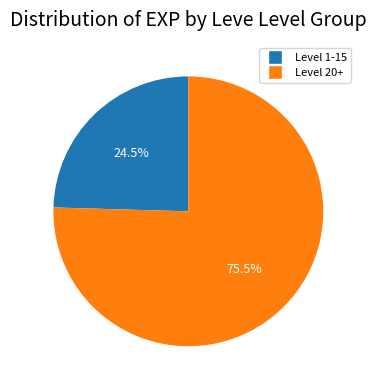

To the nearest percent, what is the average slice percentage?

50%